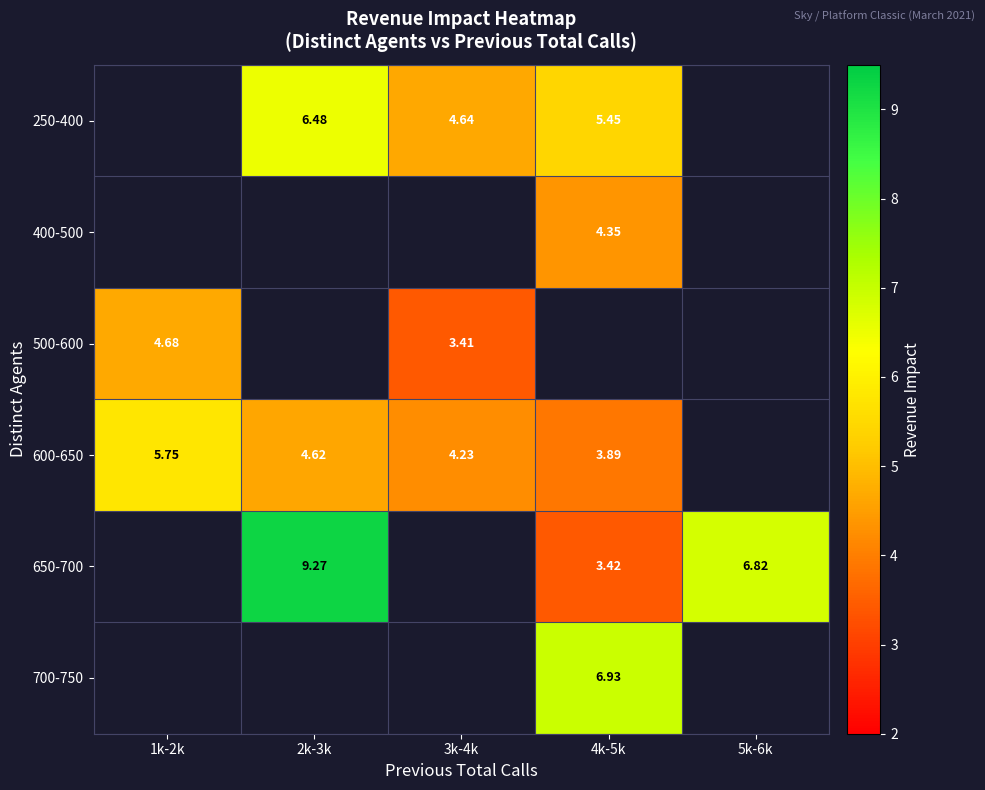

Is the value of 650-700 at 5k-6k greater than the value of 250-400 at 4k-5k?

Yes